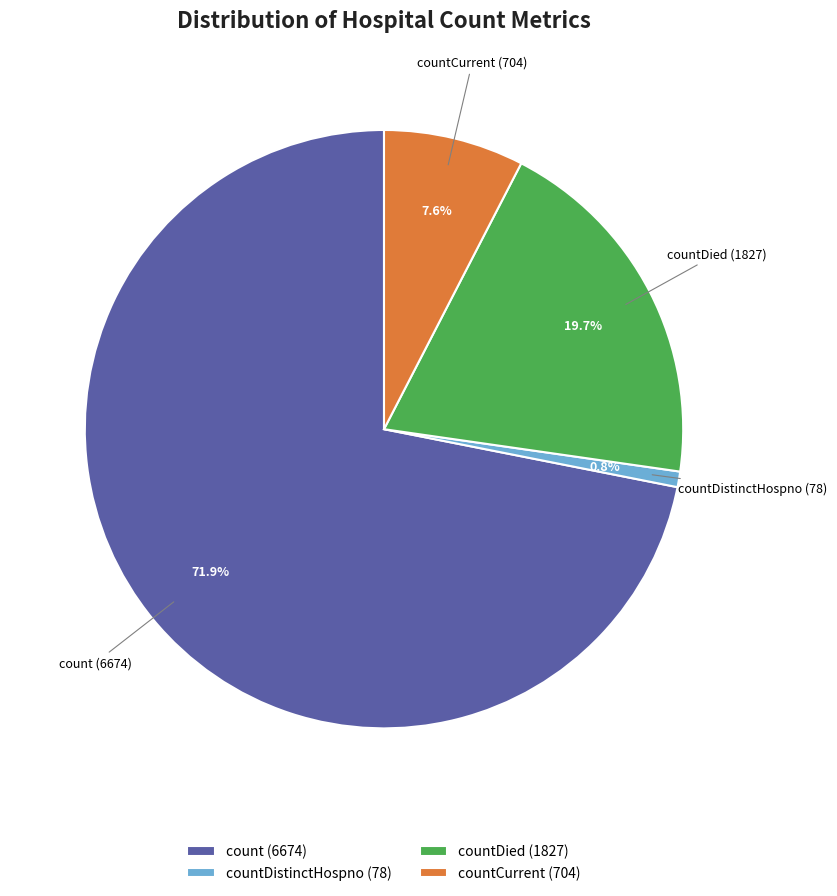

Count the number of slices in the pie.

4